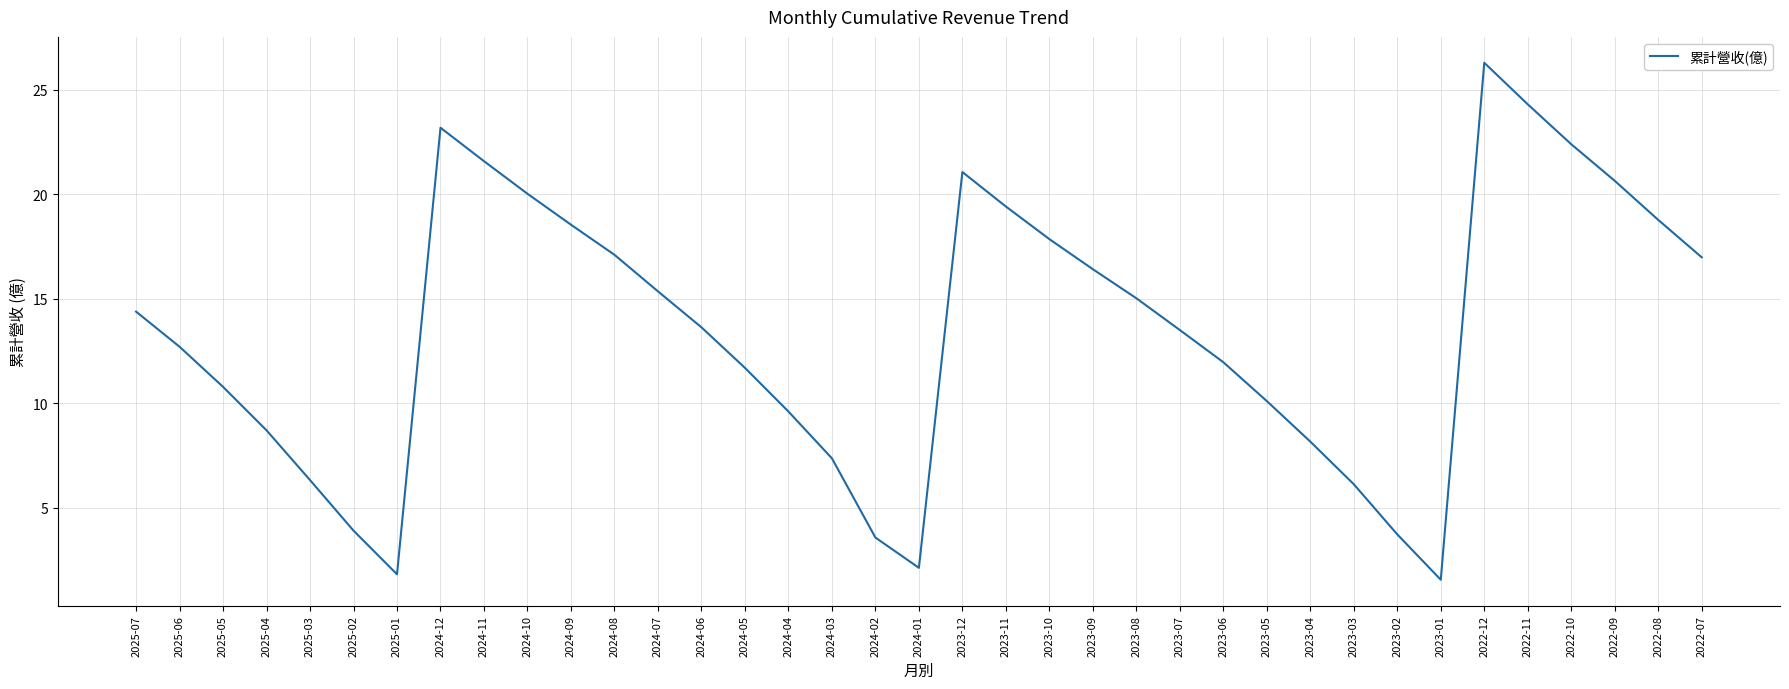

How many values are below 13?

17